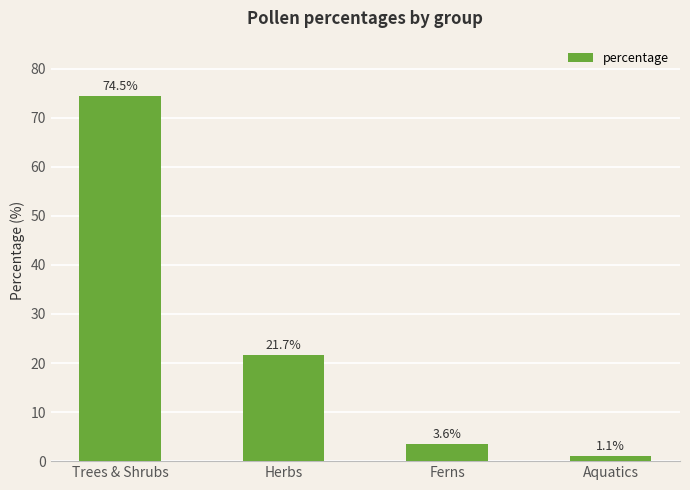

How many values are below 21?

2